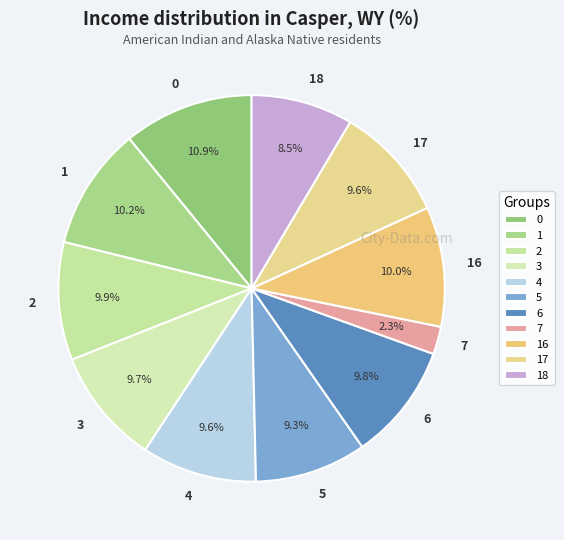

Combined, do 6 and 7 account for over 50%?

No